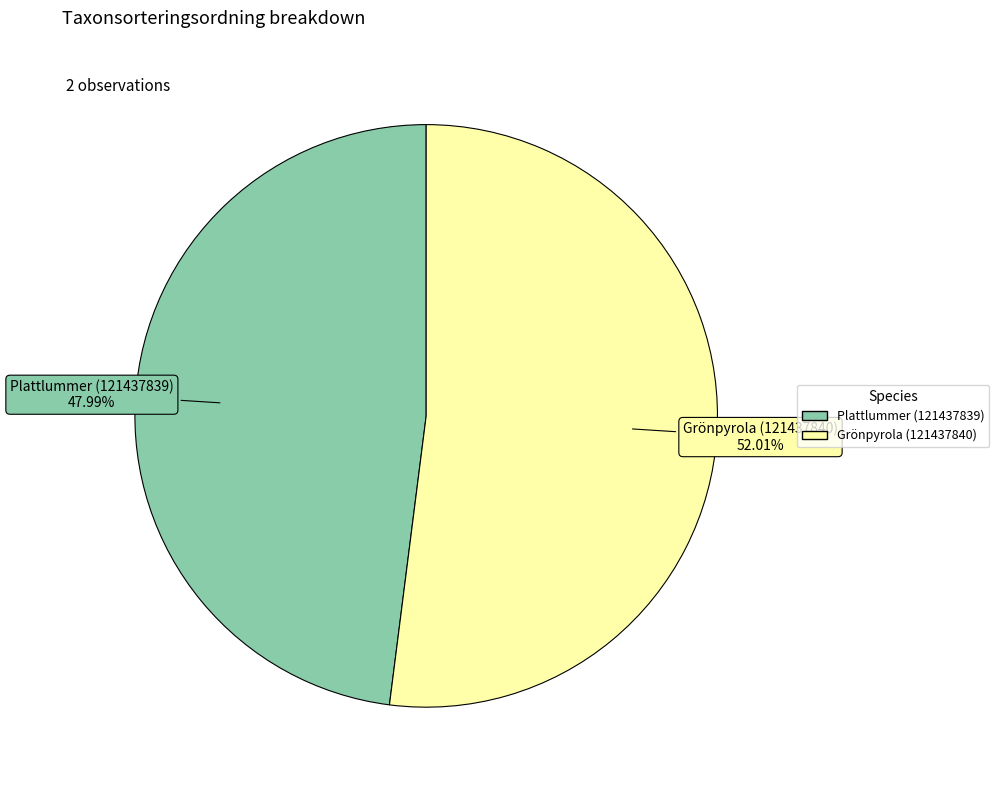

To the nearest percent, what is the difference between the Grönpyrola (121437840) and Plattlummer (121437839) slice percentages?

4%